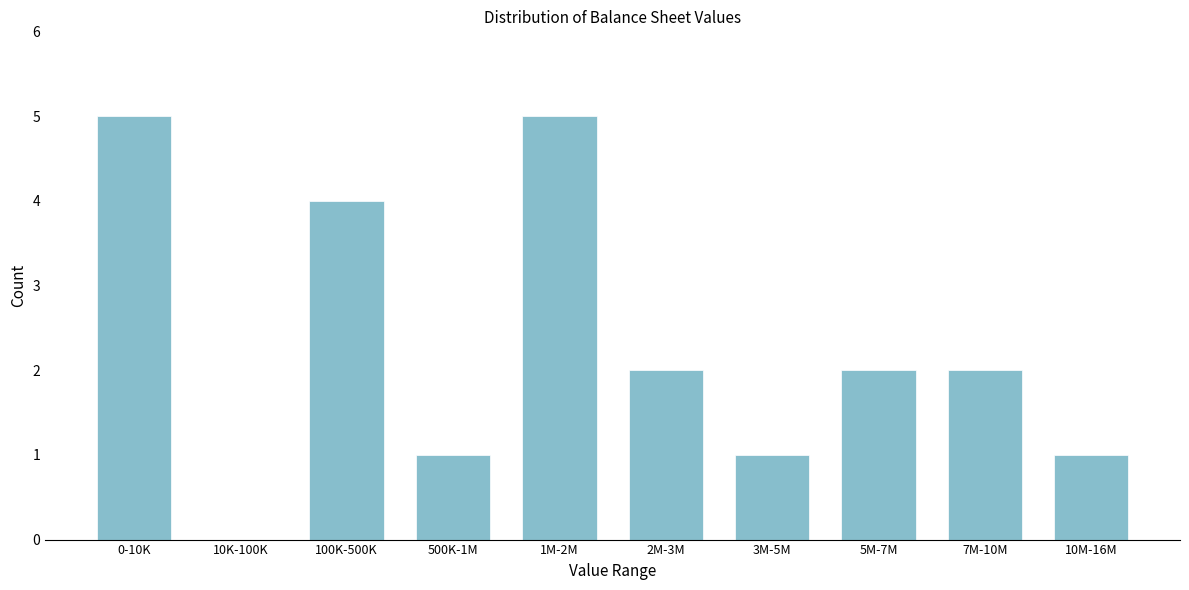

Reading left to right, transcribe all the data shown in this chart.

0-10K=5	10K-100K=0	100K-500K=4	500K-1M=1	1M-2M=5	2M-3M=2	3M-5M=1	5M-7M=2	7M-10M=2	10M-16M=1